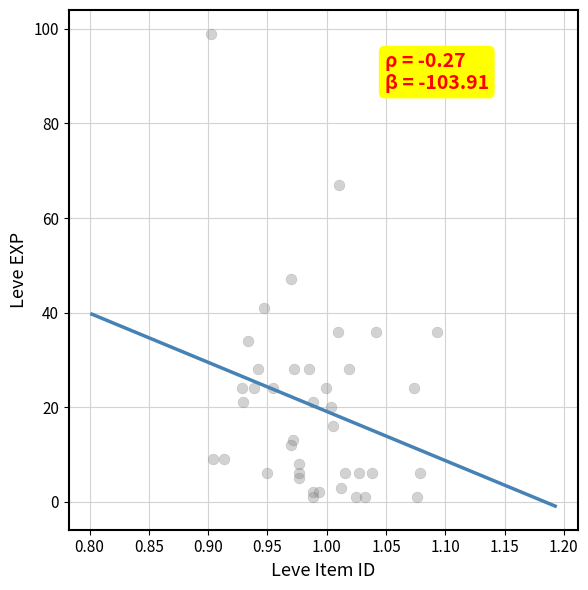

What Y value in the scatter plot is closest to 50?

47